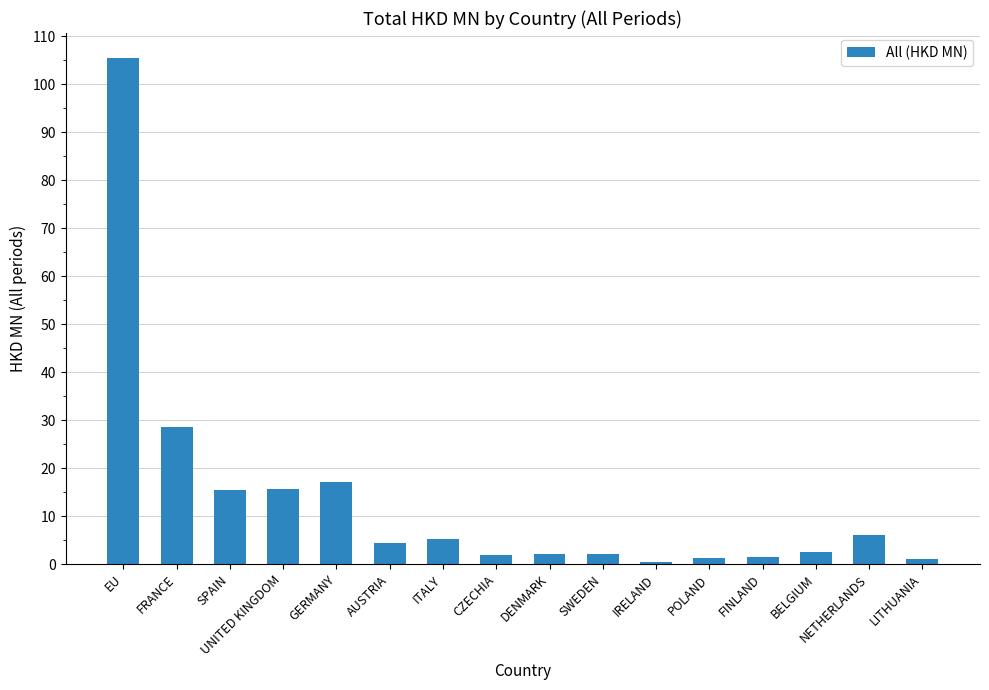

Which label corresponds to the largest value in the chart?

EU